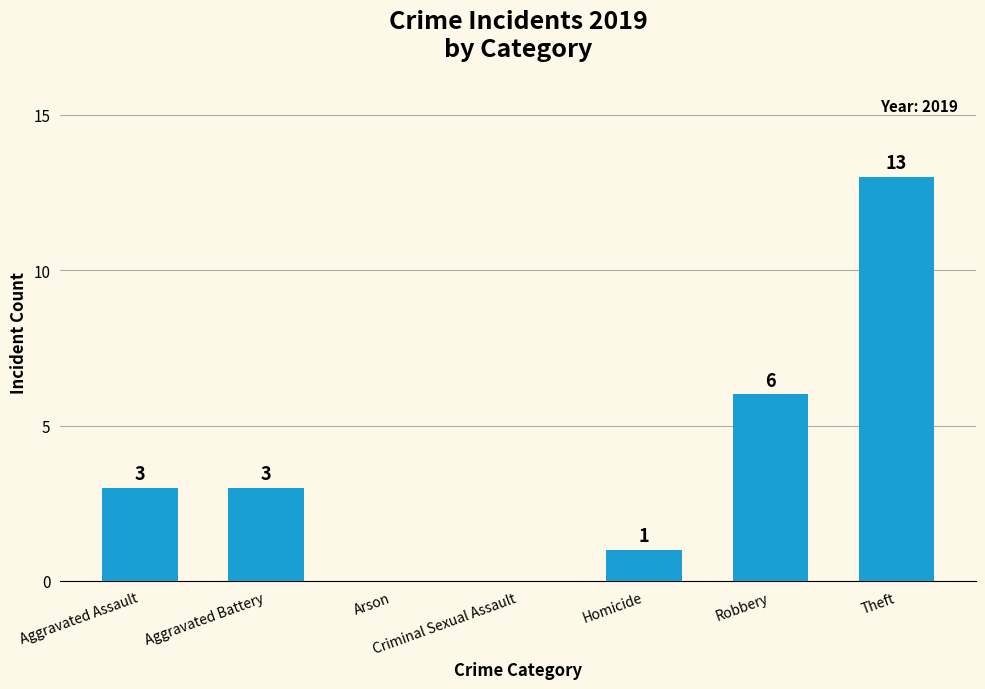

How many categories are shown in the chart?

7